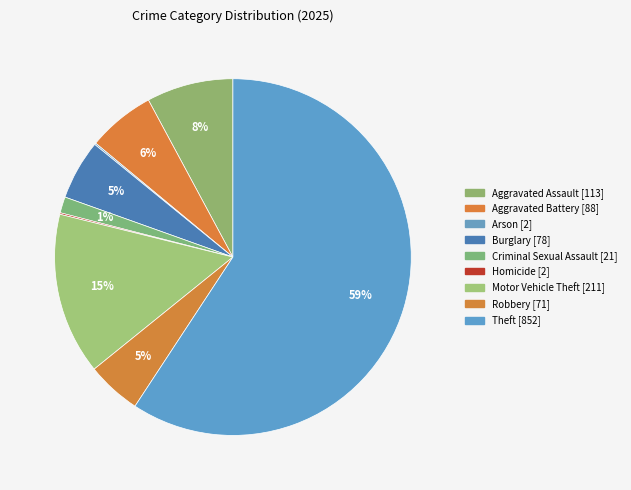

The Aggravated Assault slice represents 17% of the pie. True or false?

False